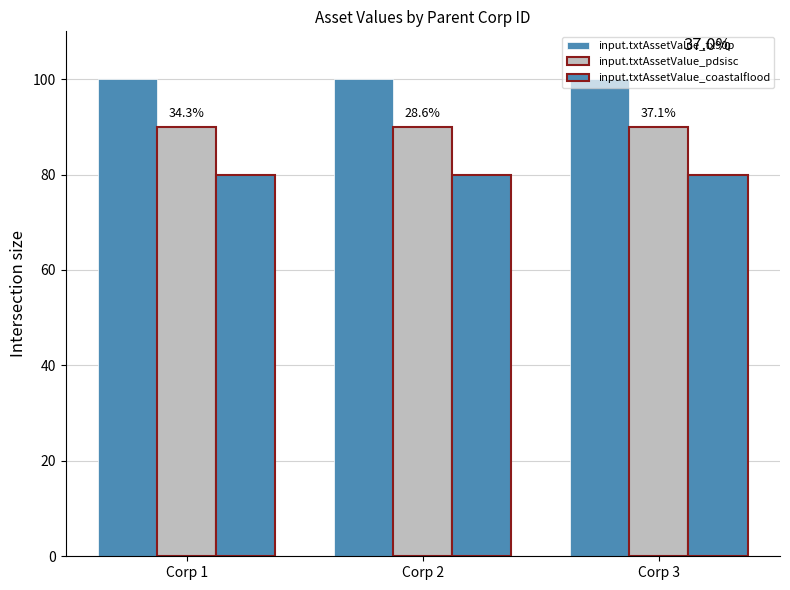

What is the total value across all series at Corp 1?

270